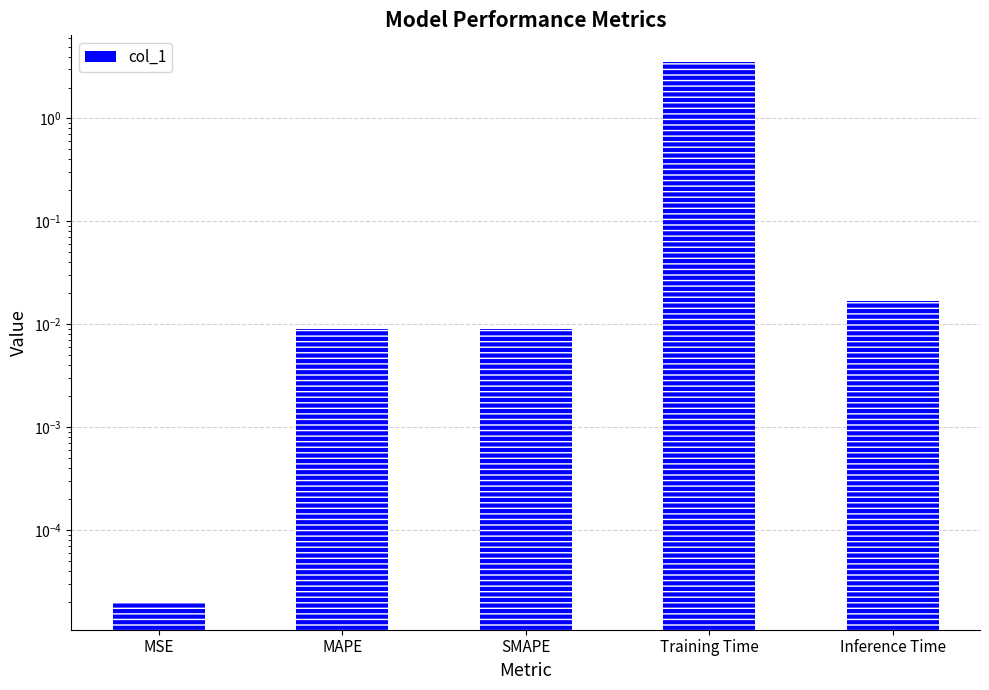

How many series are shown in this chart?

1